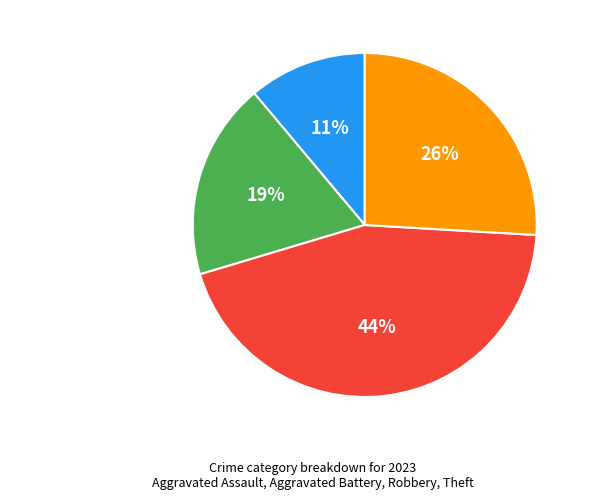

Rank the categories by value from lowest to highest.

Aggravated Assault, Aggravated Battery, Theft, Robbery